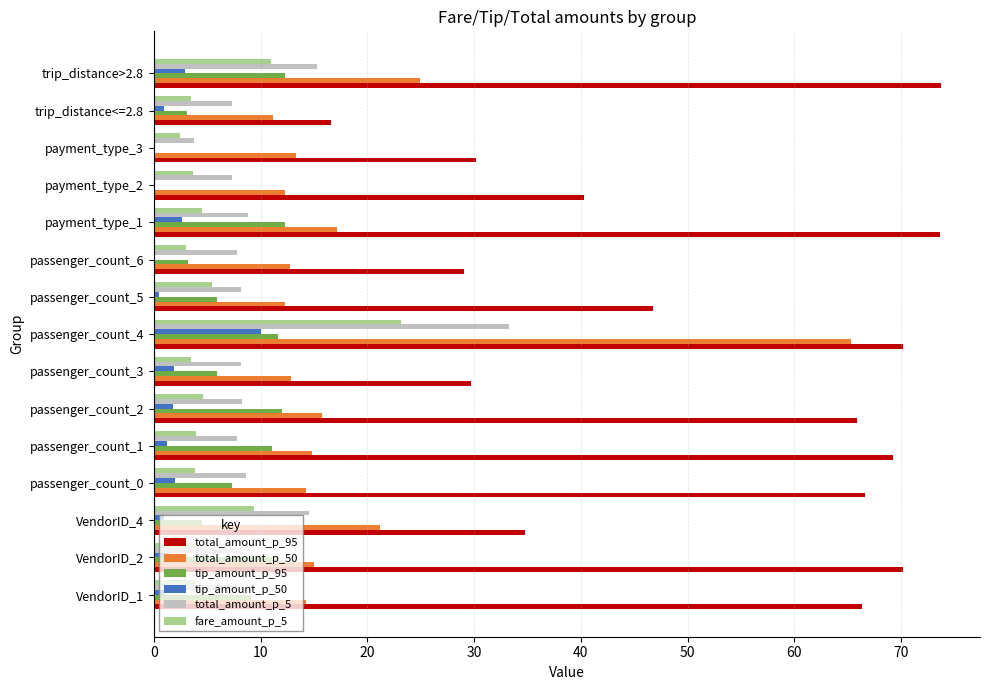

Is the value of tip_amount_p_50 at passenger_count_3 greater than the value of tip_amount_p_95 at VendorID_4?

No